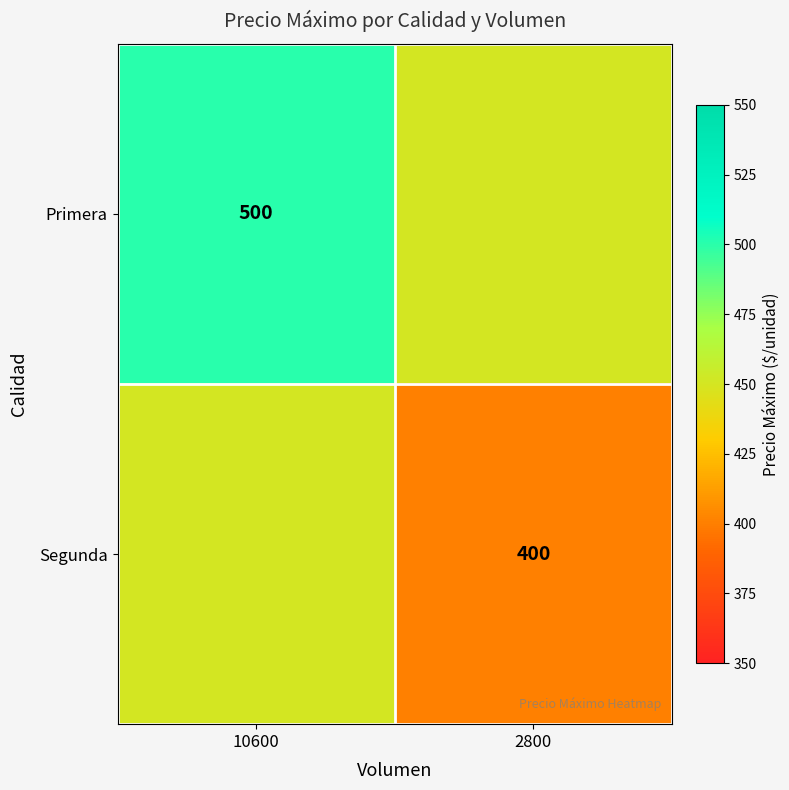

Is it true that Segunda equals 647 at 2800?

False